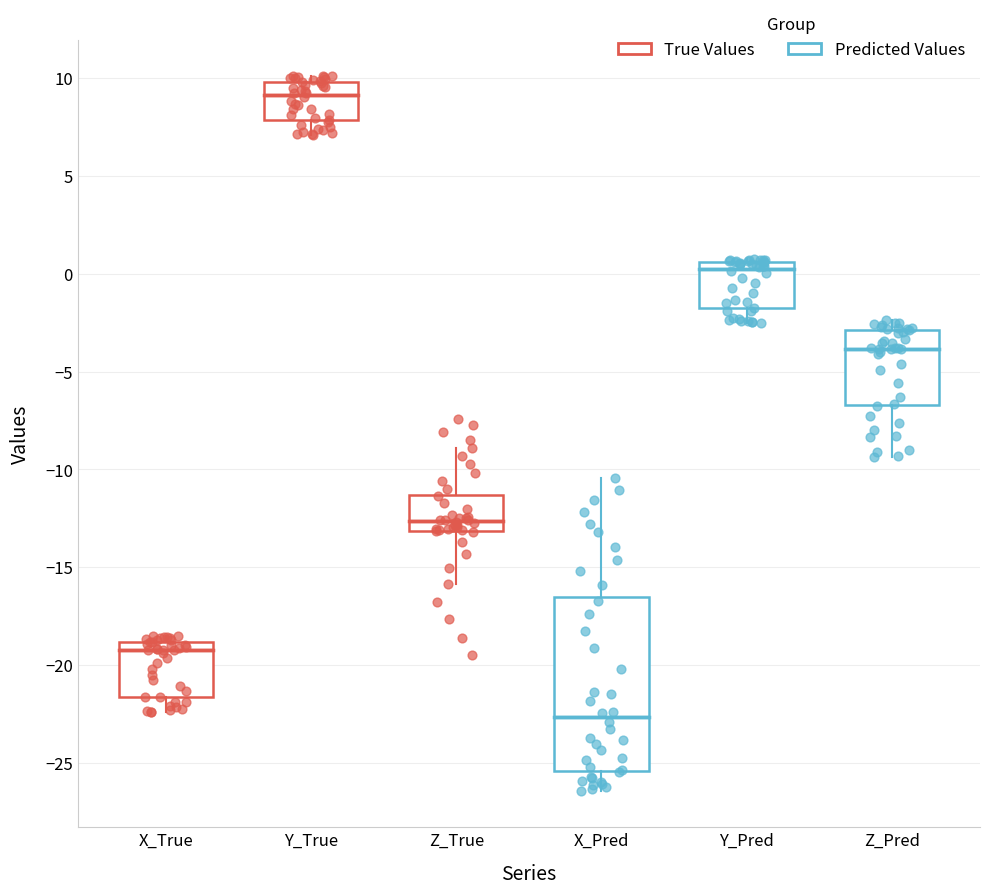

Which box has the lowest median line?

X_Pred